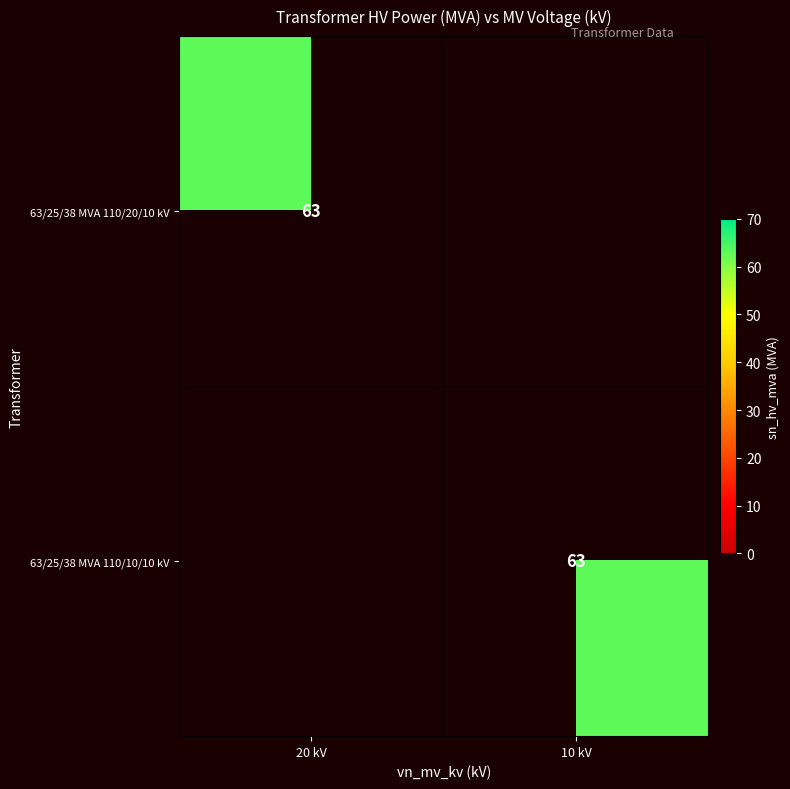

What is the maximum value shown in the chart?

63